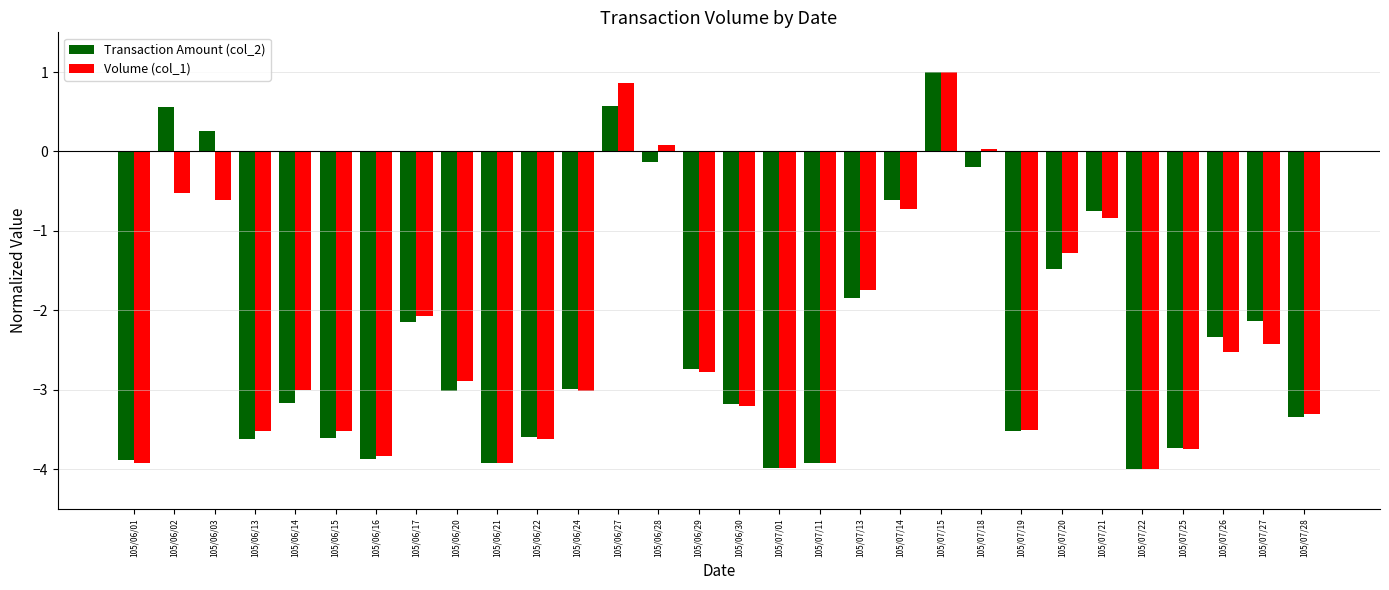

True or false: Volume (col_1) has a value of -2.5 at 105/07/26.

True